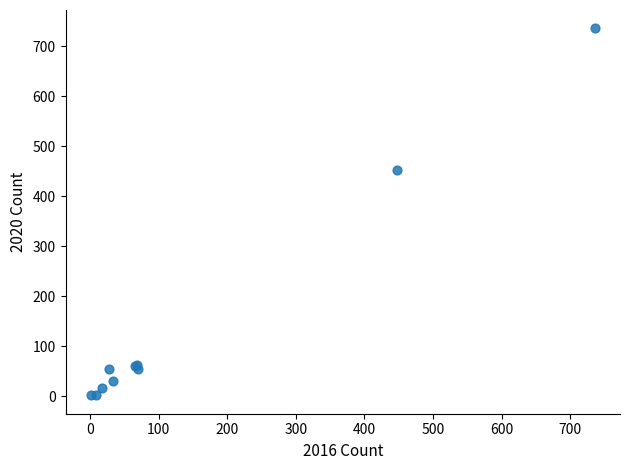

What Y value in the scatter plot is closest to 369?

452